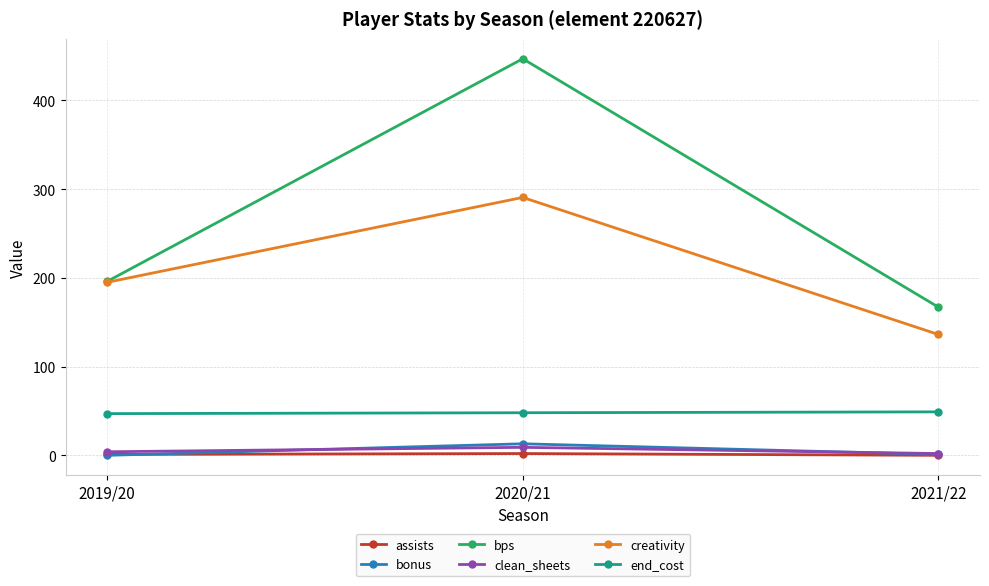

At which label does bps reach its peak?

2020/21